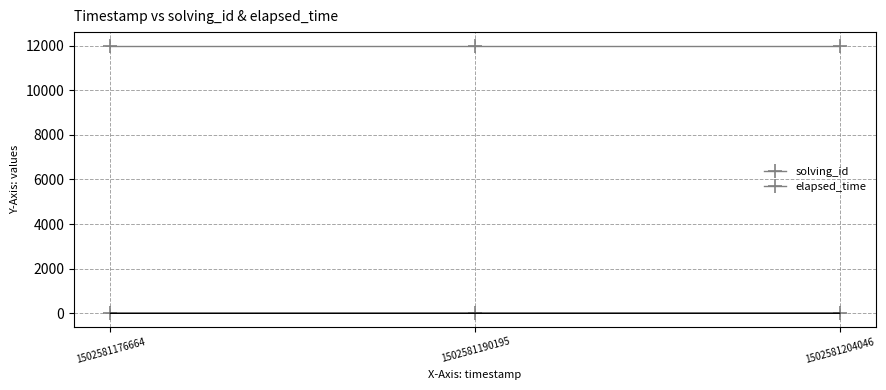

Is it true that solving_id equals 2 at 1502581190195?

True